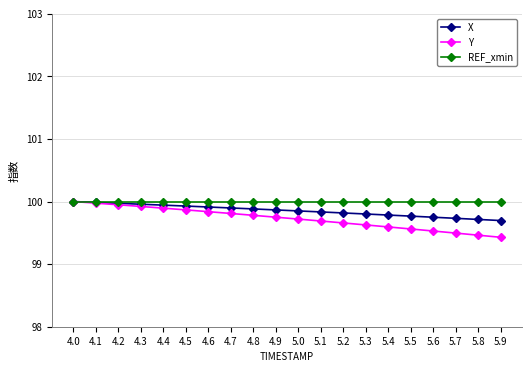

The Y series shows 154.2 at 4.9. True or false?

False